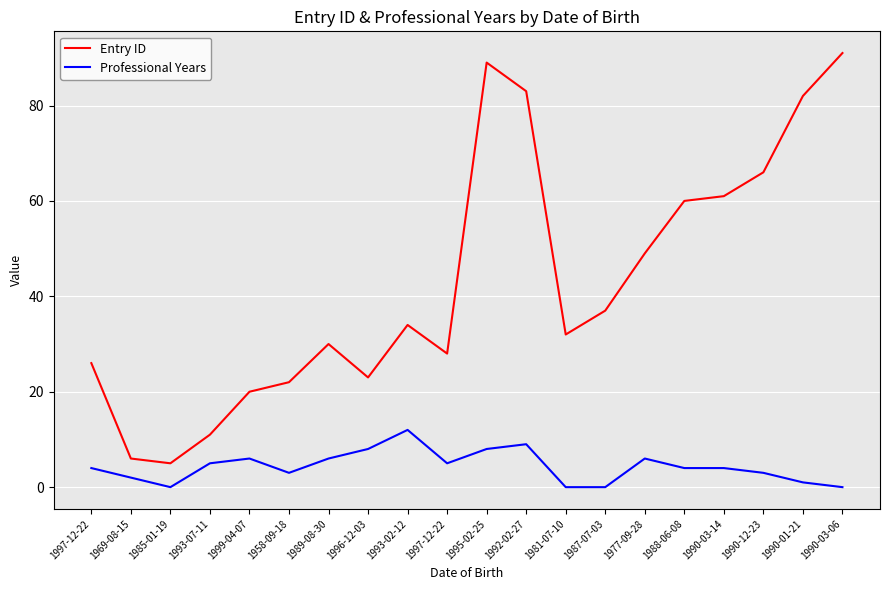

Reading right to left, extract all data points from this chart.

Entry ID: 1990-03-06=91	1990-01-21=82	1990-12-23=66	1990-03-14=61	1988-06-08=60	1977-09-28=49	1987-07-03=37	1981-07-10=32	1992-02-27=83	1995-02-25=89	1997-12-22=28	1993-02-12=34	1996-12-03=23	1989-08-30=30	1958-09-18=22	1999-04-07=20	1993-07-11=11	1985-01-19=5	1969-08-15=6	1997-12-22=26
Professional Years: 1990-03-06=0	1990-01-21=1	1990-12-23=3	1990-03-14=4	1988-06-08=4	1977-09-28=6	1987-07-03=0	1981-07-10=0	1992-02-27=9	1995-02-25=8	1997-12-22=5	1993-02-12=12	1996-12-03=8	1989-08-30=6	1958-09-18=3	1999-04-07=6	1993-07-11=5	1985-01-19=0	1969-08-15=2	1997-12-22=4